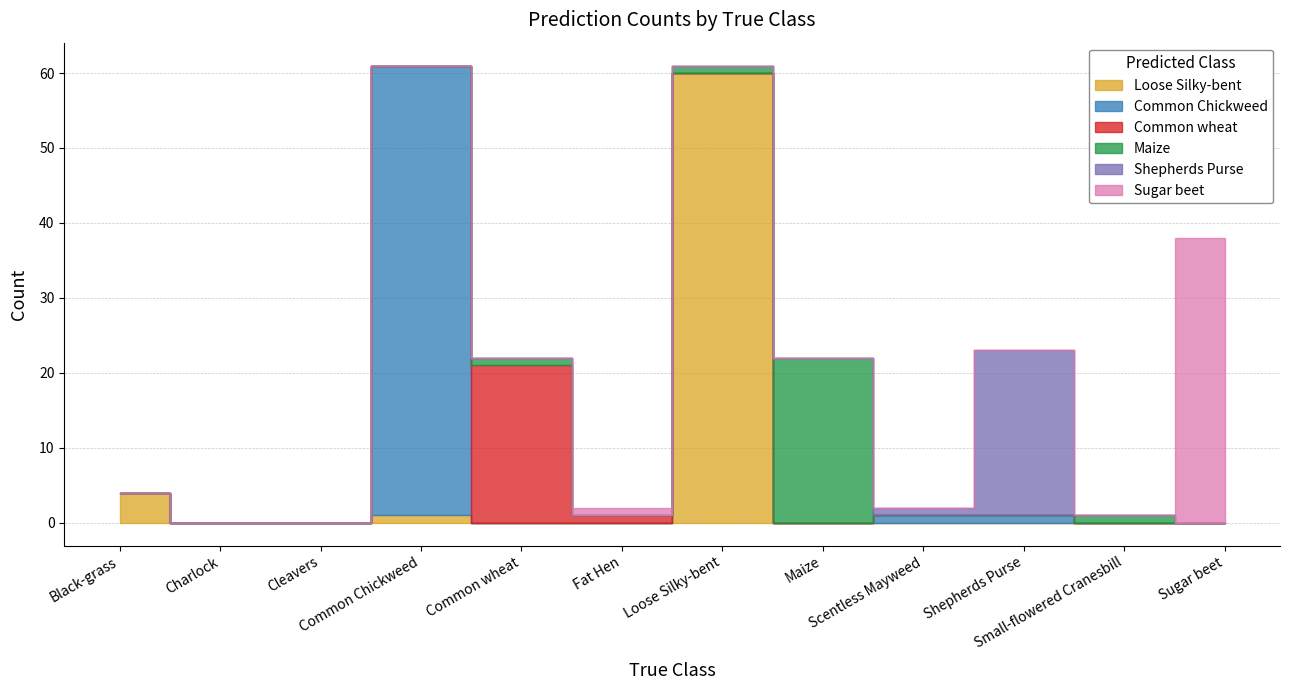

Between Black-grass and Cleavers, which series saw the biggest shift?

Loose Silky-bent